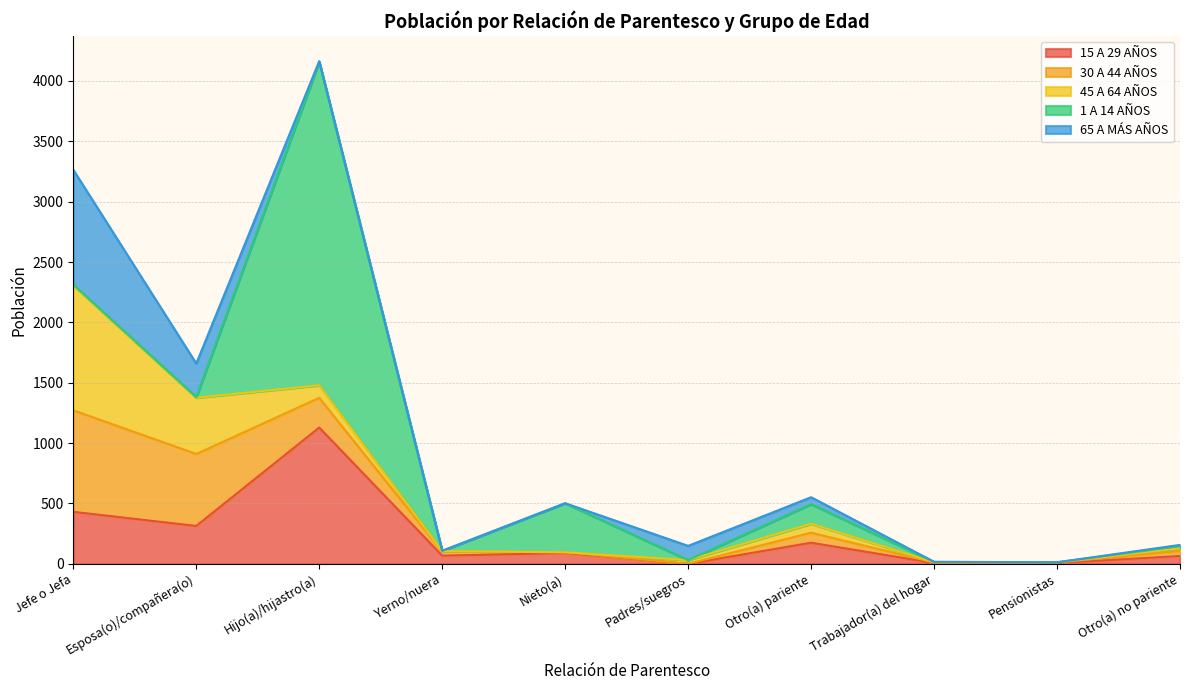

At which category is the sum across all series the highest?

Hijo(a)/hijastro(a)